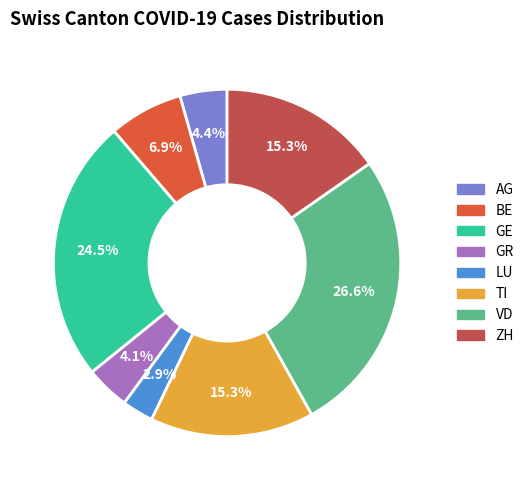

True or false: ZH accounts for 15% of the total.

True